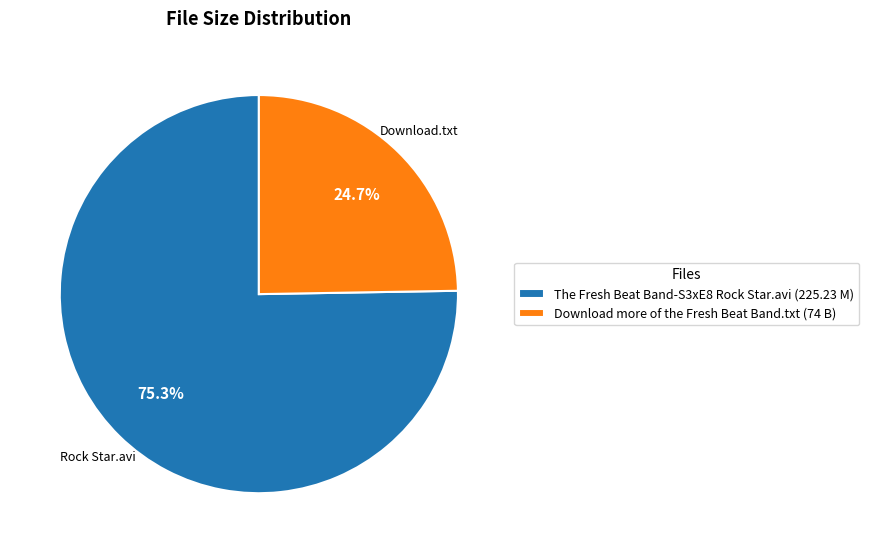

Which slice is the largest?

The Fresh Beat Band-S3xE8 Rock Star.avi